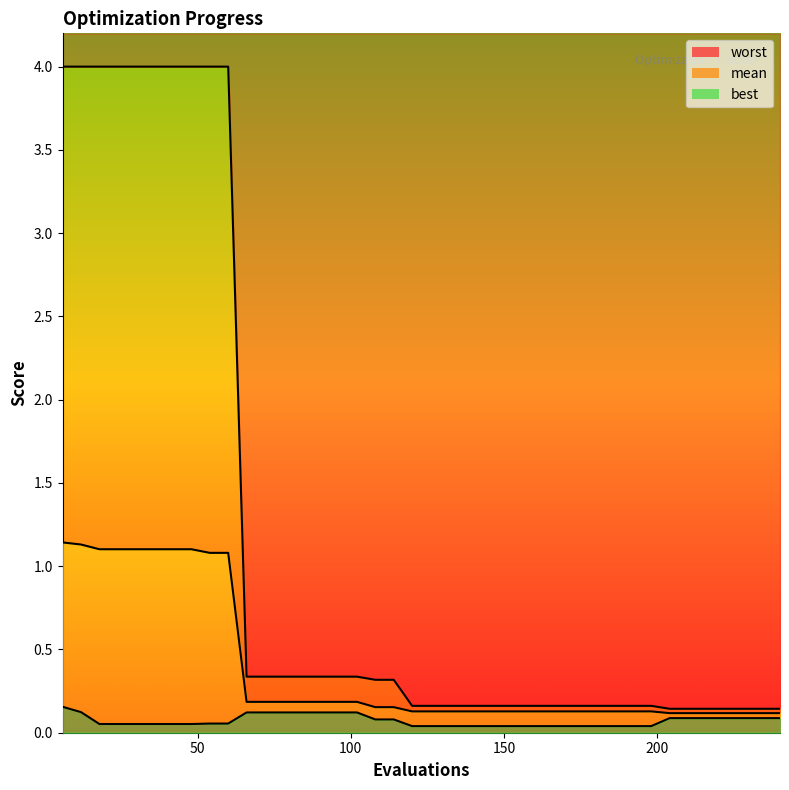

How many data points does each series have?

40